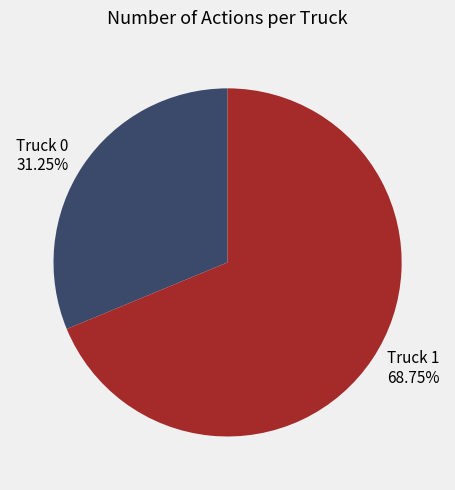

What is the total percentage of Truck 1 and Truck 0?

100.0%